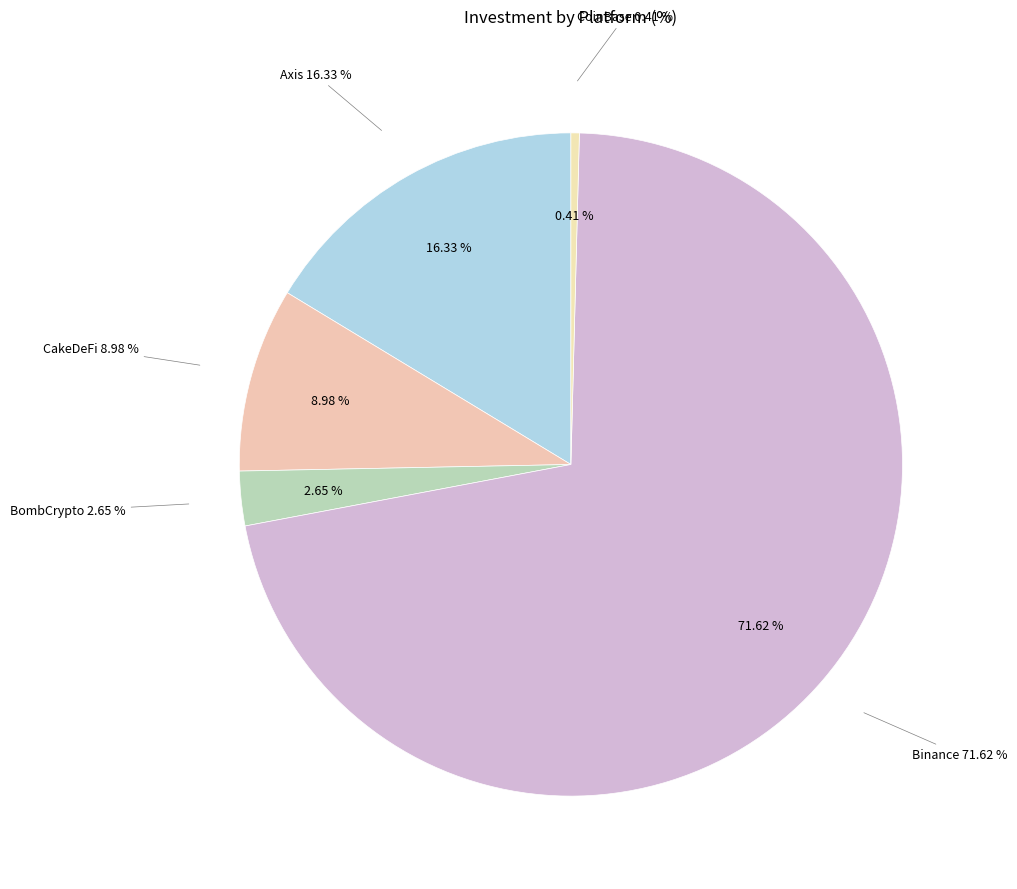

To the nearest percent, what portion does CakeDeFi represent?

9%